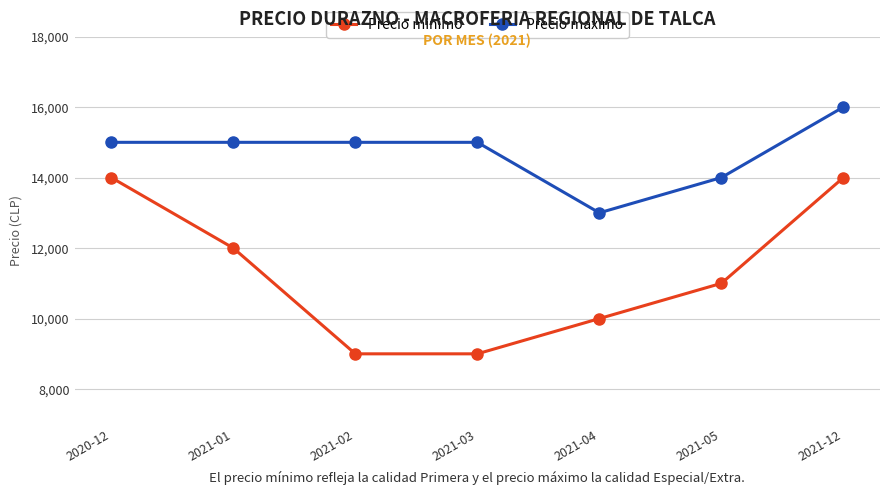

Rank the series by their maximum value, from highest to lowest.

Precio maximo, Precio minimo